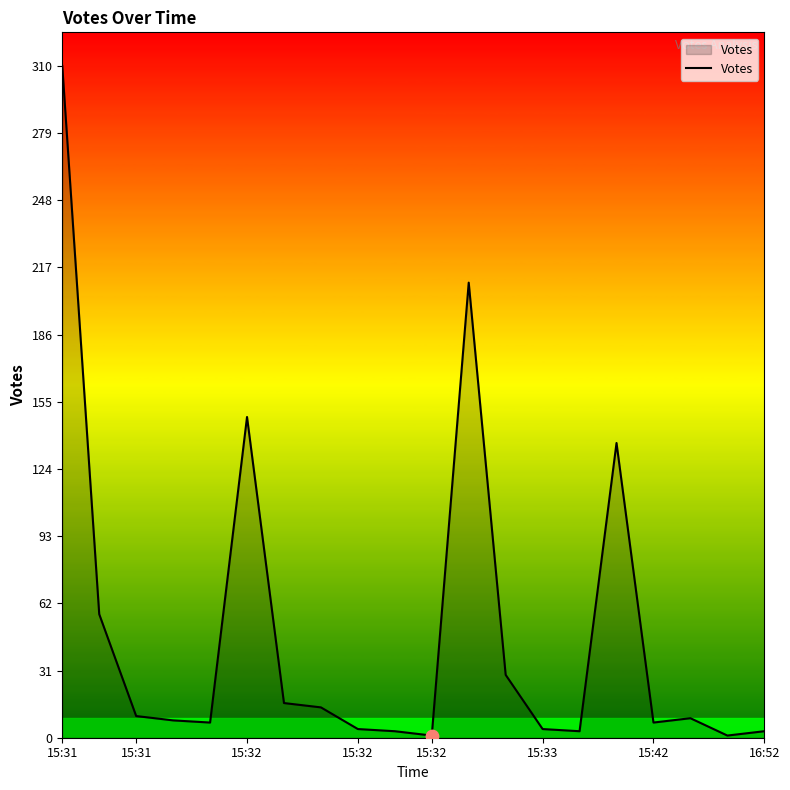

What is the greatest value displayed?

310